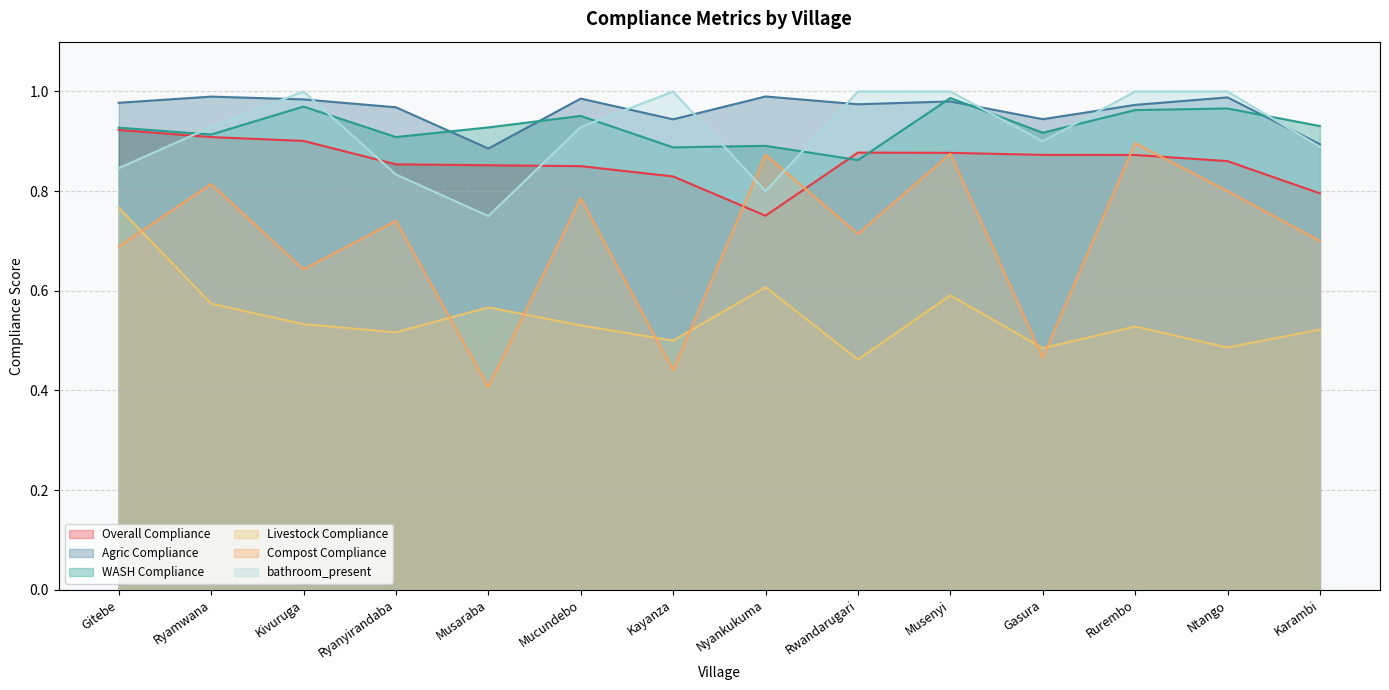

Which category has the highest value in the Overall Compliance series?

Gitebe